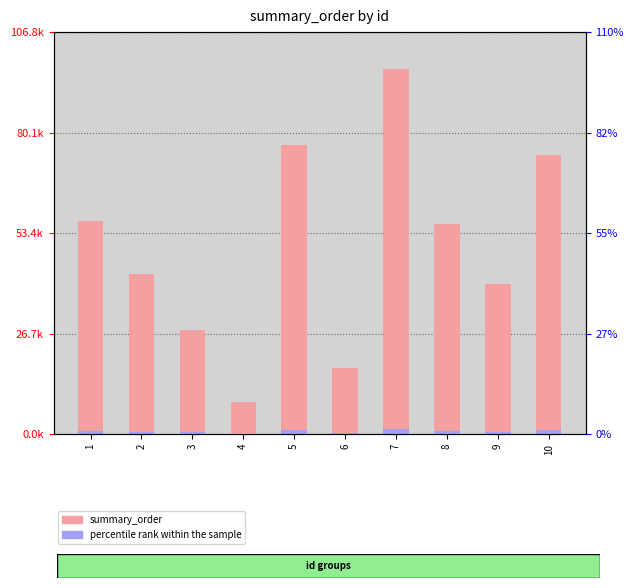

Rank the series at 7 from highest to lowest value.

summary_order, percentile rank within the sample